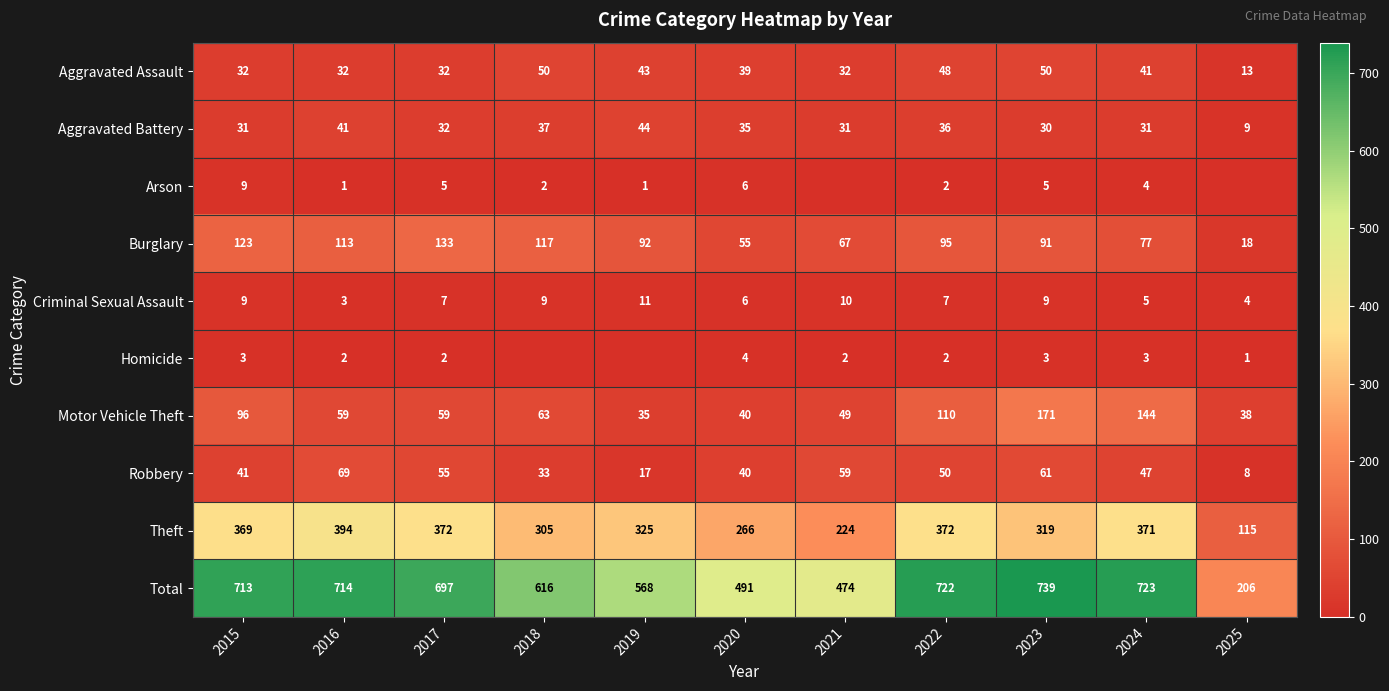

Read the Motor Vehicle Theft value at 2023, to the nearest 5.

170